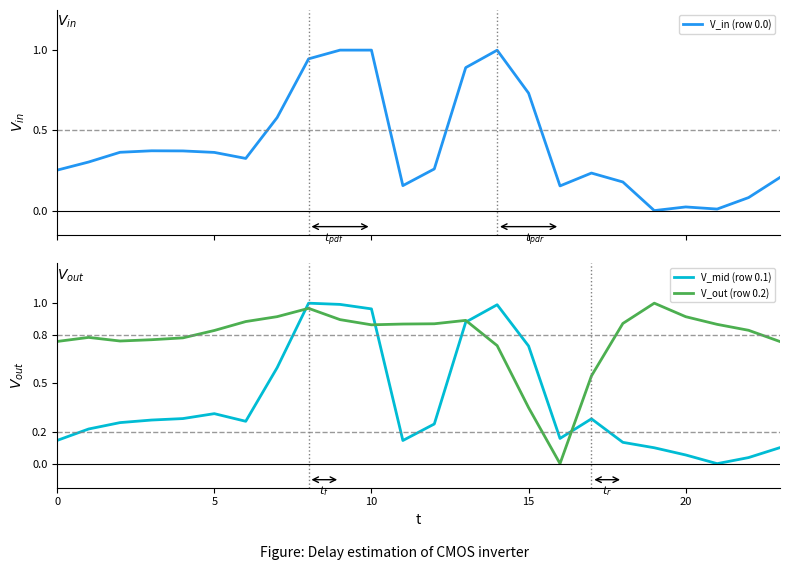

What is the difference between the highest and lowest values at 15?

0.5